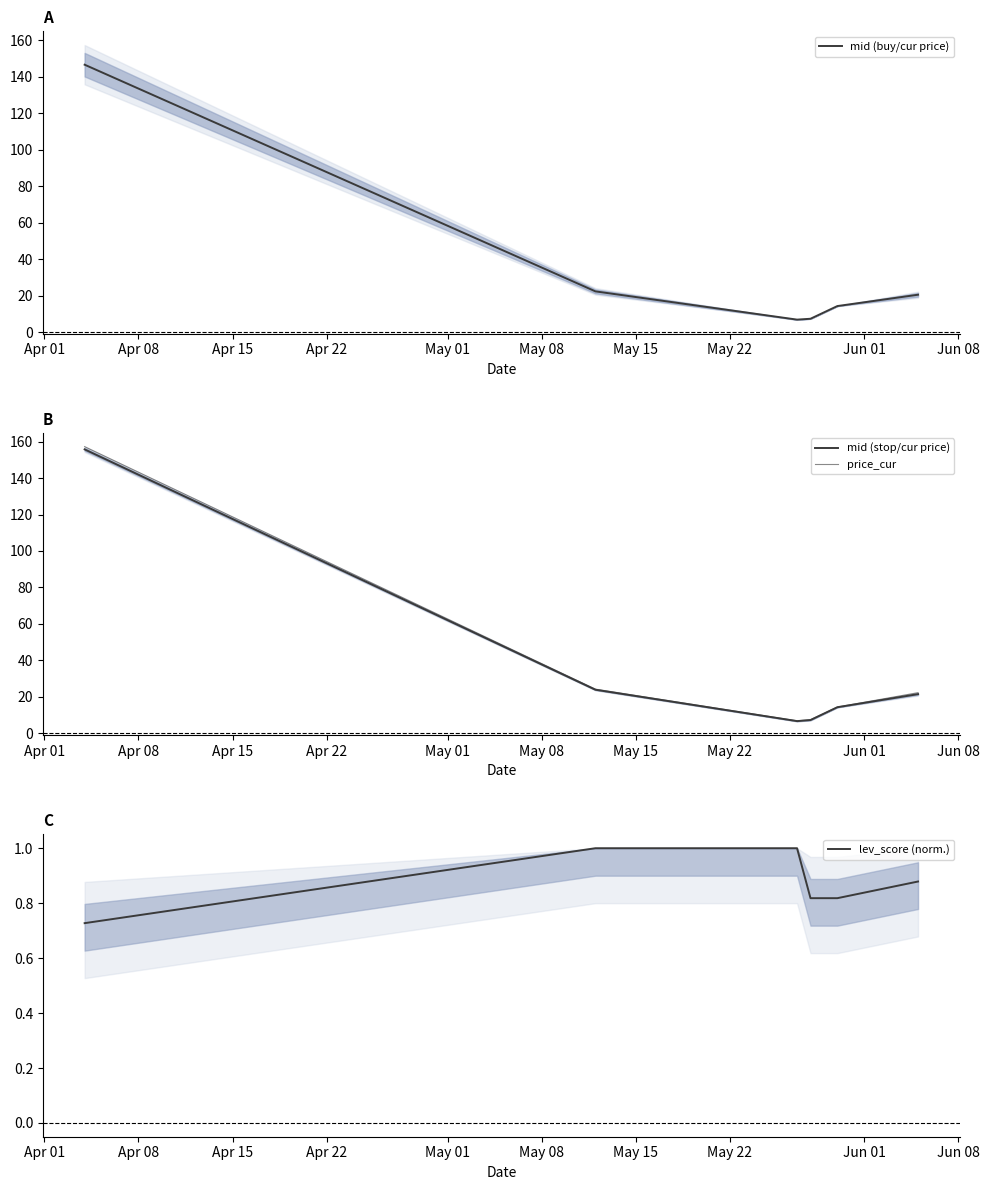

What is the minimum value for mid (buy/cur price)?

6.9